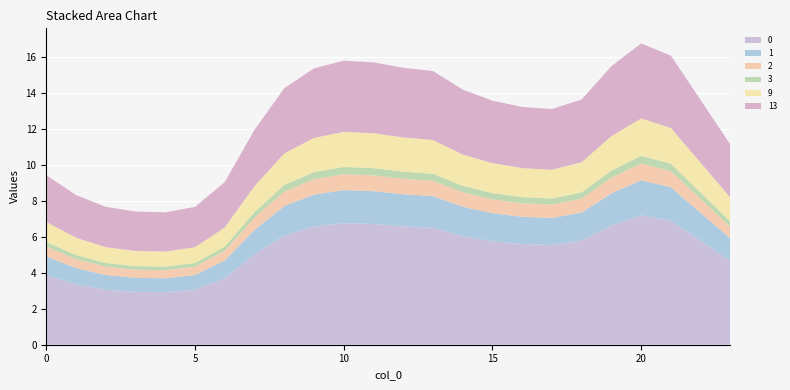

Reading left to right, what are all the values shown in this chart?

0: 0=3.9	1=3.4	2=3.1	3=2.9	4=2.9	5=3.1	6=3.7	7=5.0	8=6.1	9=6.6	10=6.8	11=6.7	12=6.6	13=6.5	14=6.0	15=5.8	16=5.6	17=5.5	18=5.8	19=6.6	20=7.2	21=6.9	22=5.8	23=4.7
1: 0=1.0	1=0.9	2=0.8	3=0.8	4=0.8	5=0.8	6=1.0	7=1.4	8=1.6	9=1.8	10=1.8	11=1.8	12=1.8	13=1.8	14=1.6	15=1.6	16=1.5	17=1.5	18=1.6	19=1.8	20=2.0	21=1.9	22=1.6	23=1.3
2: 0=0.6	1=0.5	2=0.5	3=0.5	4=0.4	5=0.5	6=0.5	7=0.7	8=0.8	9=0.9	10=0.9	11=0.9	12=0.9	13=0.9	14=0.8	15=0.8	16=0.8	17=0.7	18=0.8	19=0.9	20=0.9	21=0.9	22=0.8	23=0.6
3: 0=0.2	1=0.2	2=0.2	3=0.2	4=0.2	5=0.2	6=0.2	7=0.3	8=0.4	9=0.4	10=0.4	11=0.4	12=0.4	13=0.4	14=0.4	15=0.3	16=0.3	17=0.3	18=0.4	19=0.4	20=0.4	21=0.4	22=0.3	23=0.3
9: 0=1.1	1=1.0	2=0.9	3=0.8	4=0.8	5=0.9	6=1.1	7=1.4	8=1.7	9=1.9	10=2.0	11=1.9	12=1.9	13=1.9	14=1.7	15=1.7	16=1.6	17=1.6	18=1.7	19=1.9	20=2.1	21=2.0	22=1.7	23=1.3
13: 0=2.6	1=2.4	2=2.2	3=2.2	4=2.2	5=2.2	6=2.5	7=3.1	8=3.6	9=3.9	10=4.0	11=3.9	12=3.9	13=3.8	14=3.6	15=3.5	16=3.4	17=3.4	18=3.5	19=3.9	20=4.2	21=4.0	22=3.5	23=3.0